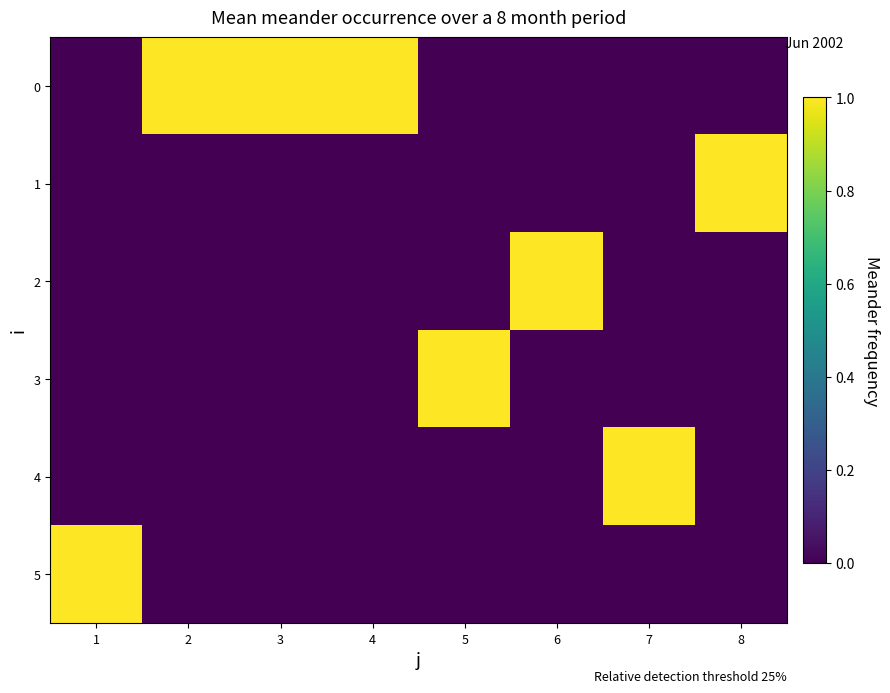

Reading right to left, transcribe all the data shown in this chart.

0: 8=0	7=0	6=0	5=0	4=1	3=1	2=1	1=0
1: 8=1	7=0	6=0	5=0	4=0	3=0	2=0	1=0
2: 8=0	7=0	6=1	5=0	4=0	3=0	2=0	1=0
3: 8=0	7=0	6=0	5=1	4=0	3=0	2=0	1=0
4: 8=0	7=1	6=0	5=0	4=0	3=0	2=0	1=0
5: 8=0	7=0	6=0	5=0	4=0	3=0	2=0	1=1